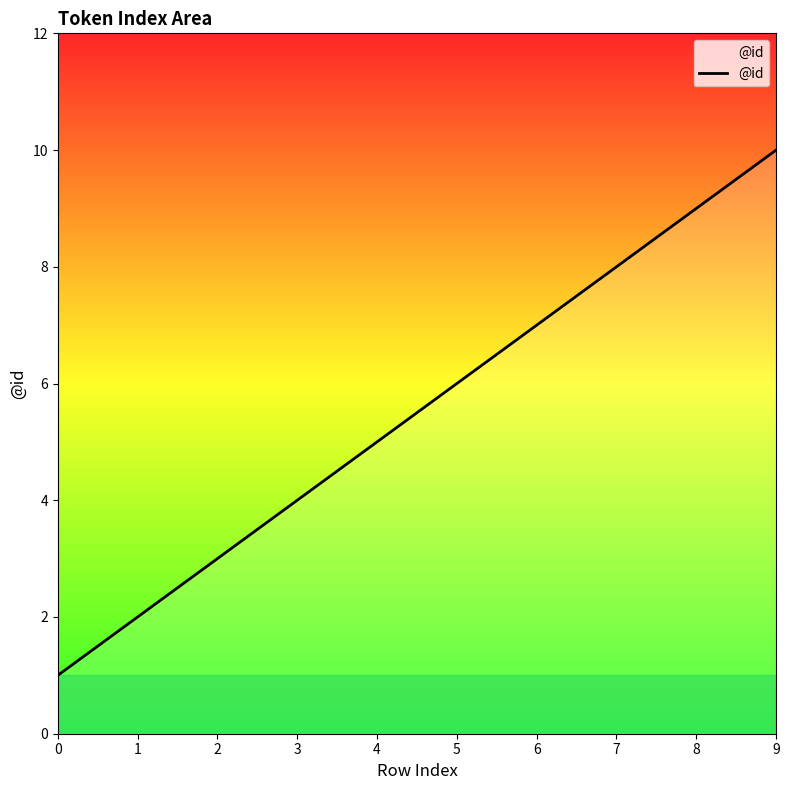

What is the sum of the values at 2 and 0?

4